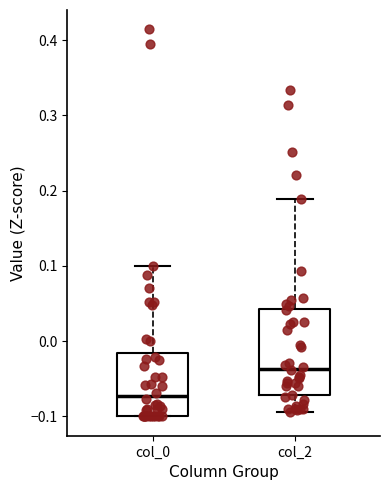

Reading left to right, read every box against the y-axis: the position of its median line, the range the box covers, and the ends of its whiskers. The values are not printed on the chart, so give them approximately, as read against the axis.

col_0: median -0.07, box -0.10 to -0.02, whiskers -0.10 to 0.10
col_2: median -0.04, box -0.07 to 0.04, whiskers -0.09 to 0.19